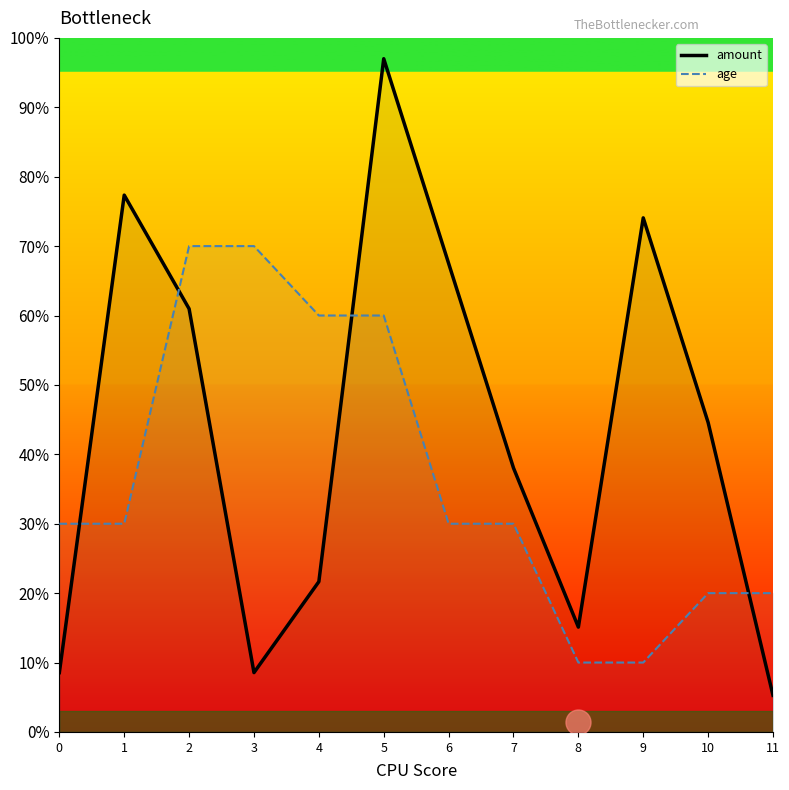

Where is the first local maximum for amount?

1